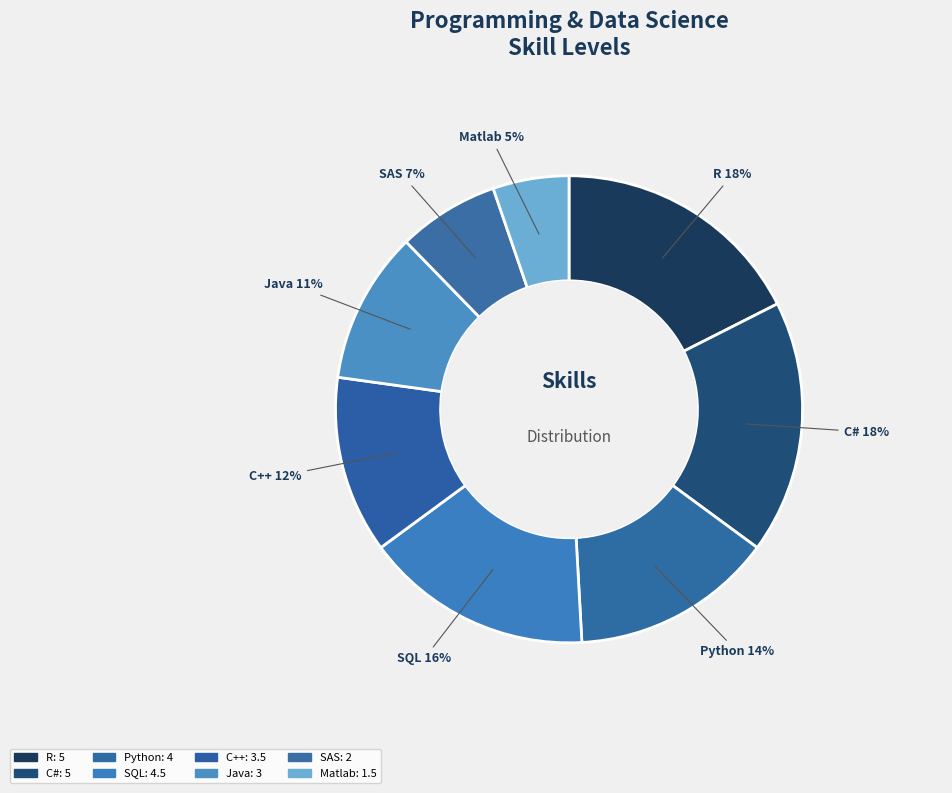

Between Matlab and SQL, which is larger?

SQL